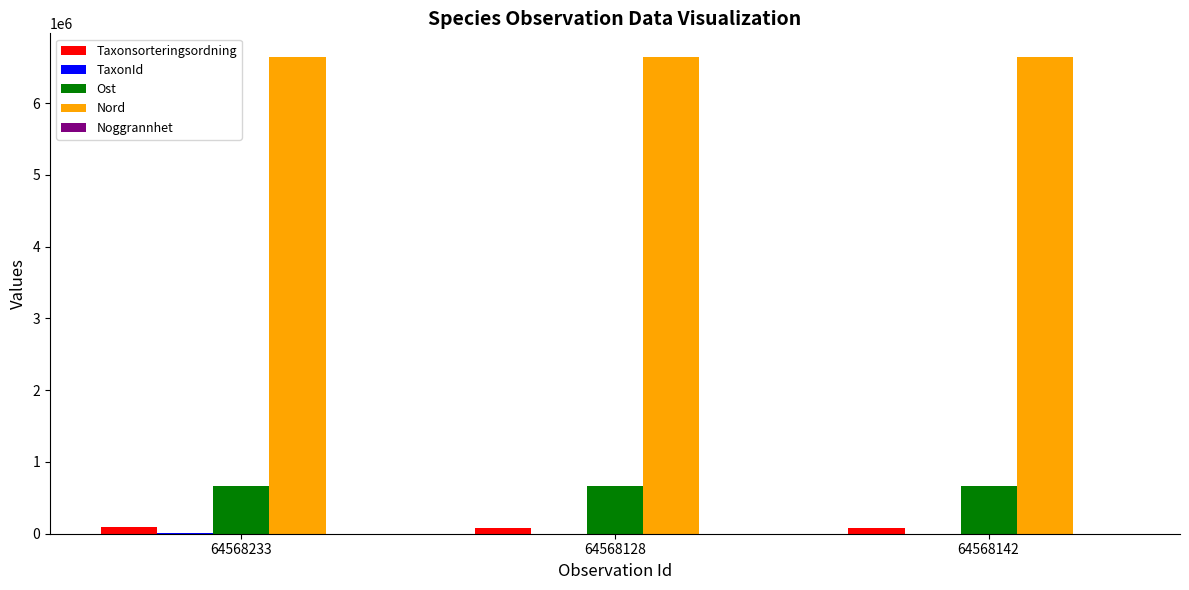

What is the greatest value displayed?

6641536